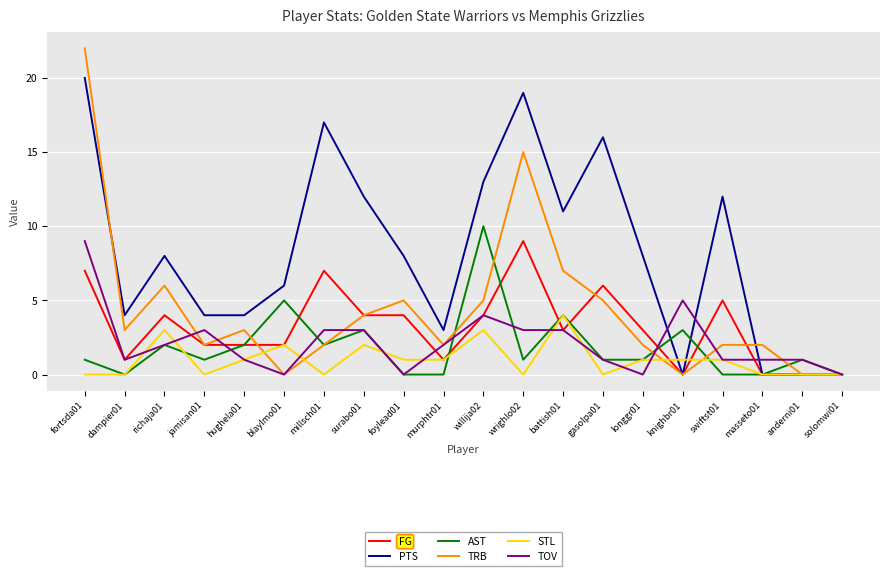

Does the chart display data point markers on the line(s)?

No